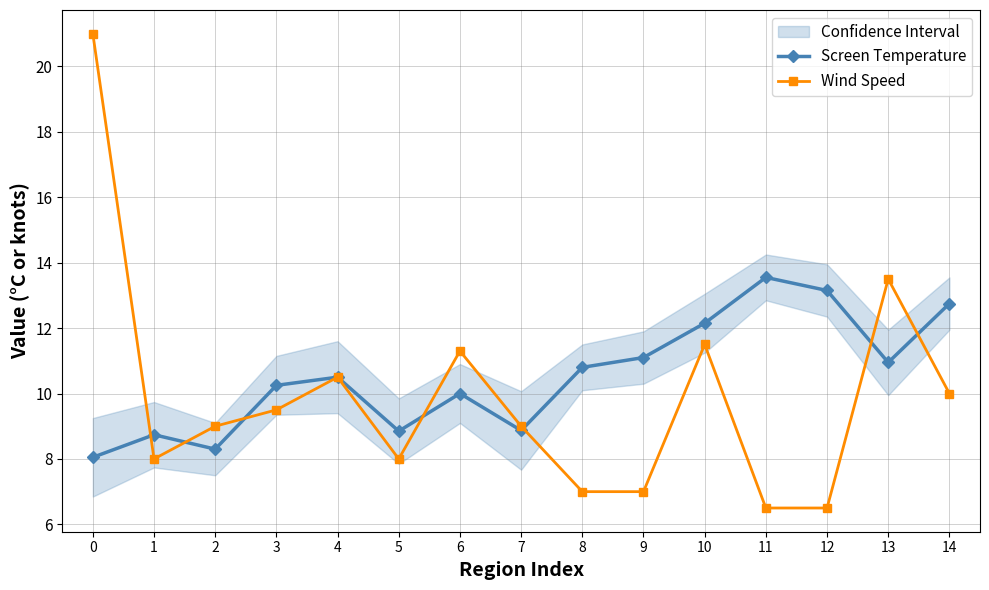

What is the sum of the Screen Temperature values at 6 and 14?

22.8